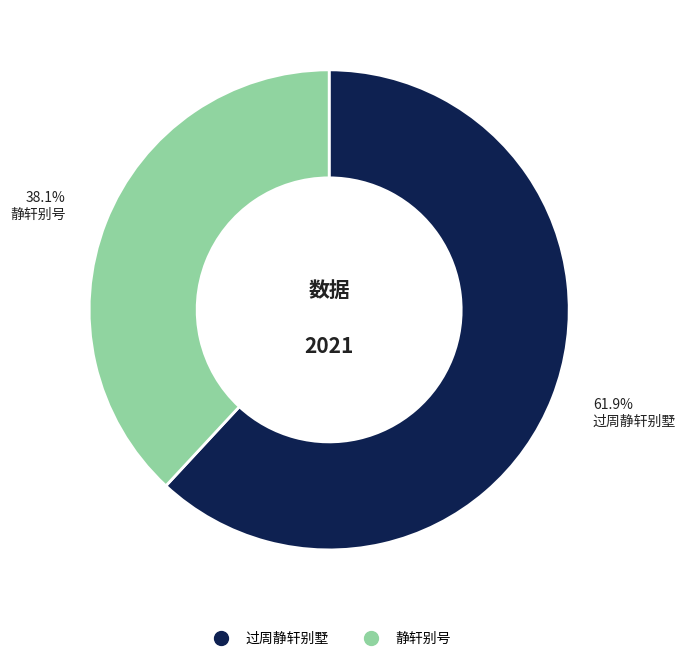

What is the majority slice?

过周静轩别墅